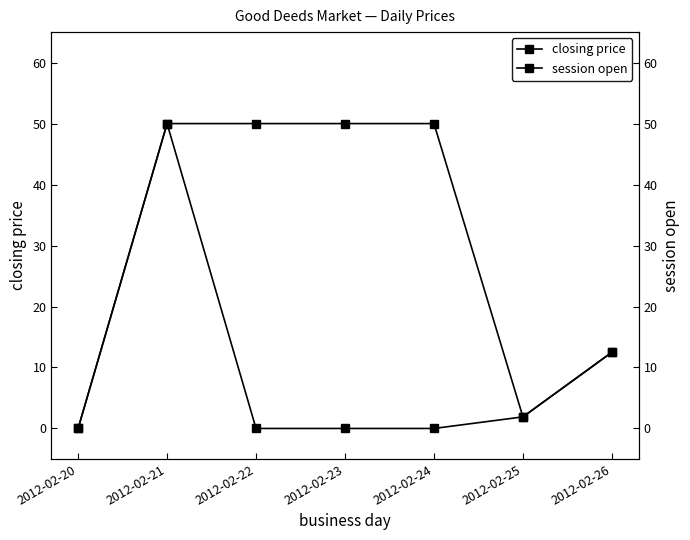

Which category has the lowest value in the session open series?

2012-02-20